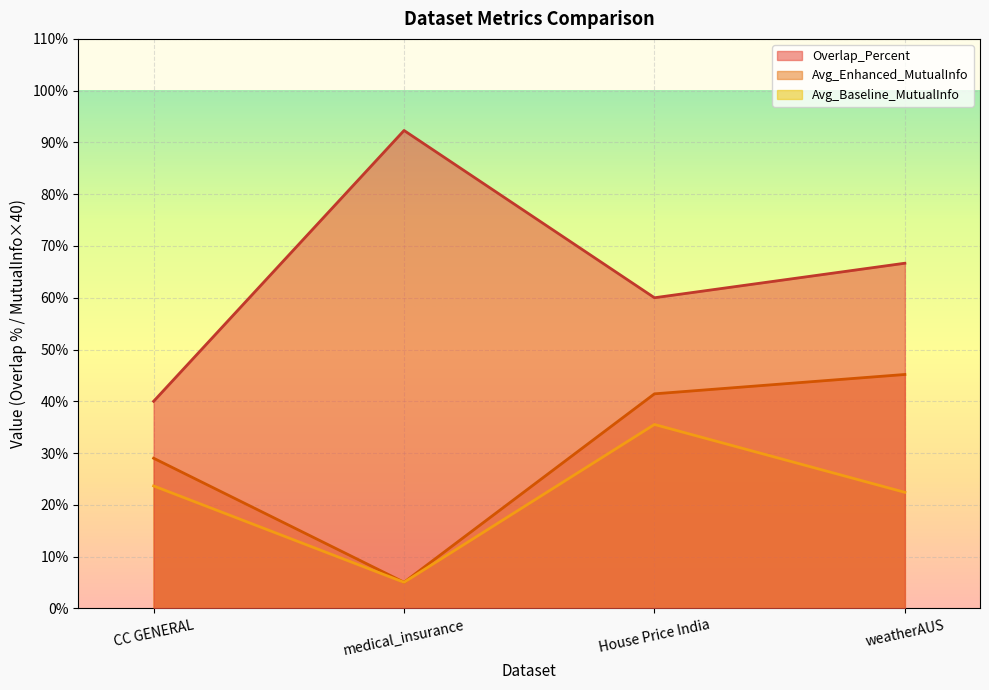

Reading left to right, extract all data points from this chart.

Overlap_Percent: CC GENERAL=40.0	medical_insurance=92.3	House Price India=60.0	weatherAUS=66.7
Avg_Enhanced_MutualInfo: CC GENERAL=29.0	medical_insurance=5.0	House Price India=41.4	weatherAUS=45.2
Avg_Baseline_MutualInfo: CC GENERAL=23.7	medical_insurance=5.0	House Price India=35.5	weatherAUS=22.4